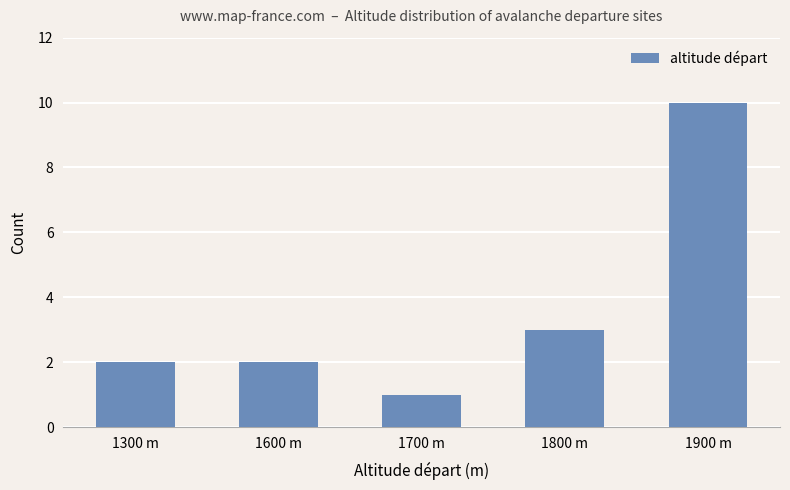

What is the change in value from 1600 m to 1800 m?

+1